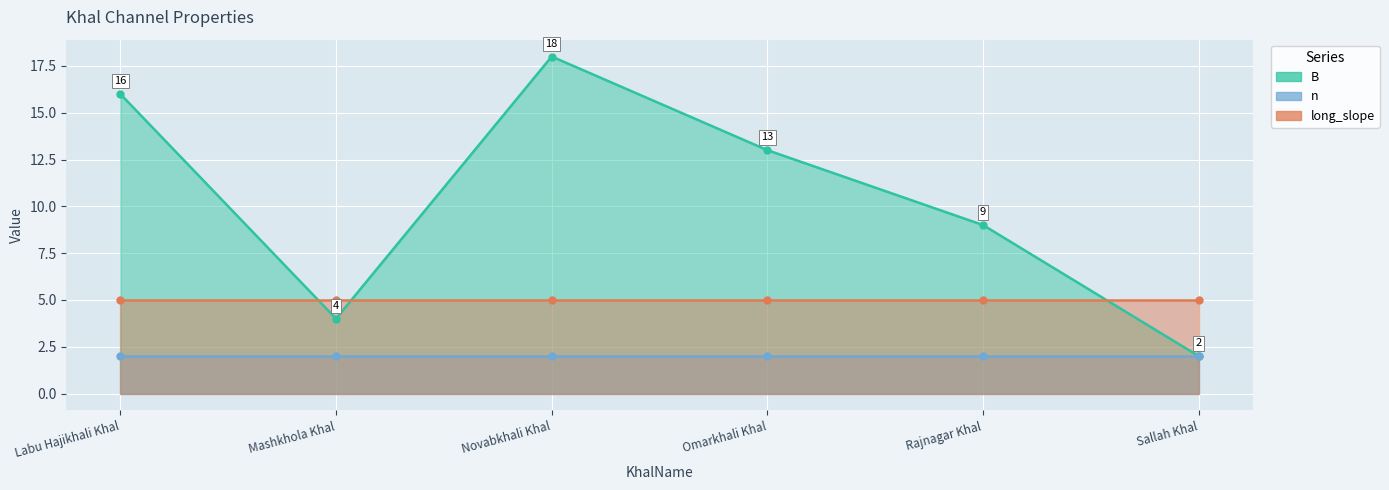

At how many categories does at least one series exceed 7?

4